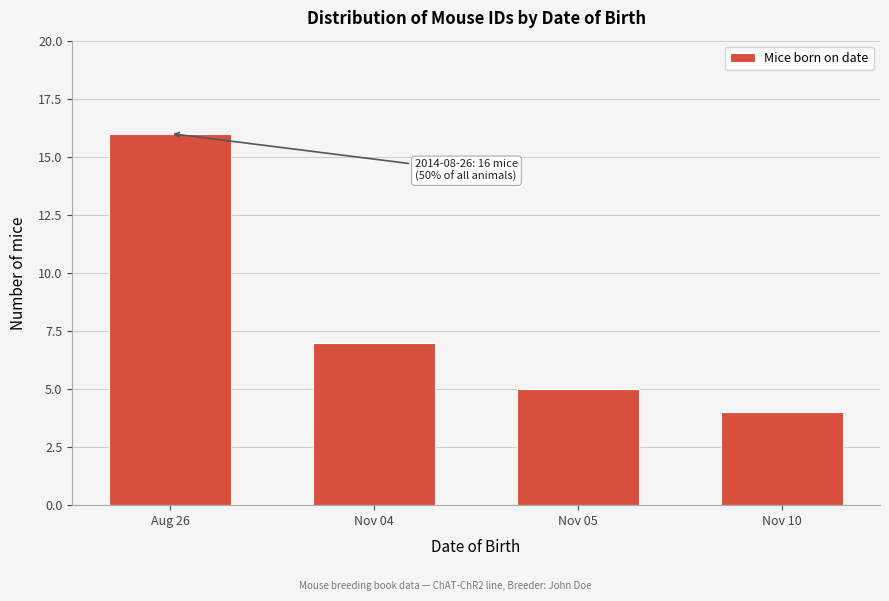

Reading left to right, what are all the values shown in this chart?

Aug 26=16	Nov 04=7	Nov 05=5	Nov 10=4